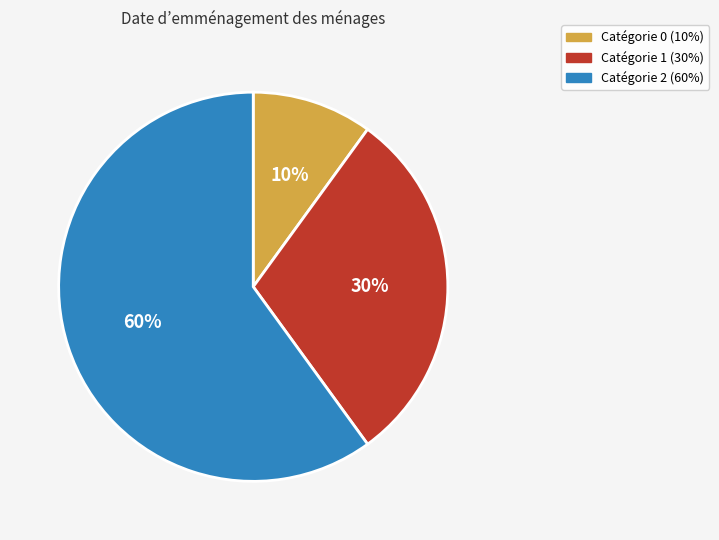

To the nearest percent, what is the difference between the largest and smallest slice percentages?

50%